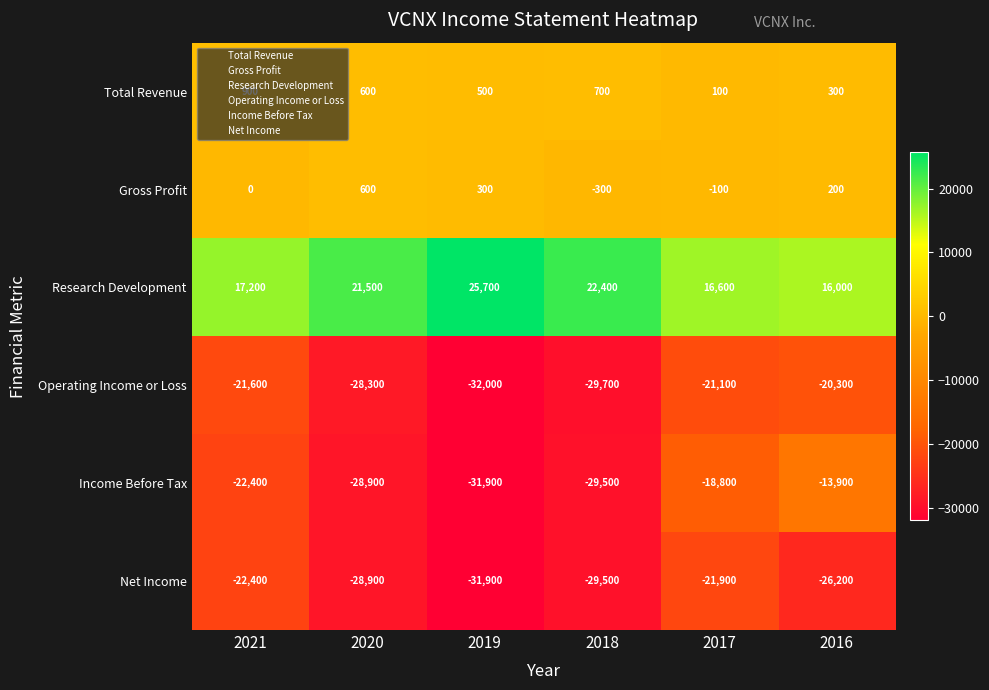

What is the sum of all Operating Income or Loss values?

-153000